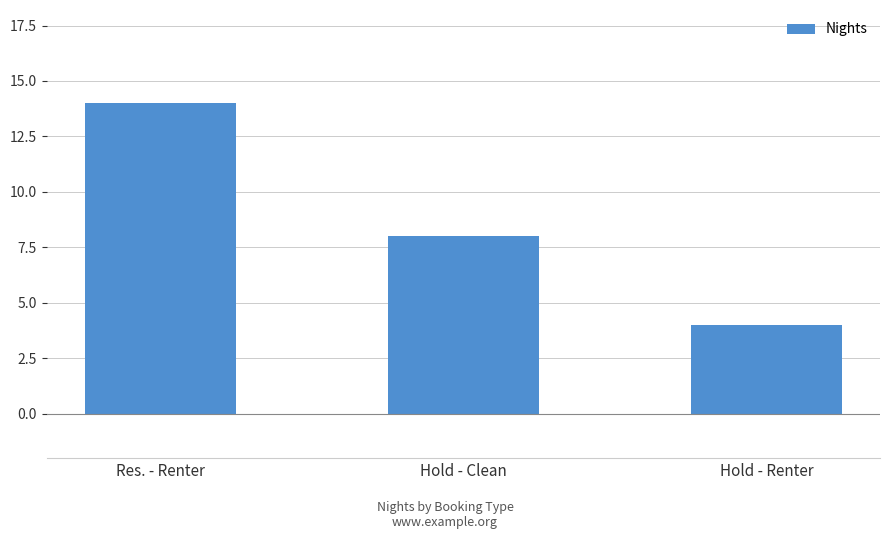

What value does the data have at Res. - Renter, to the nearest 5?

15